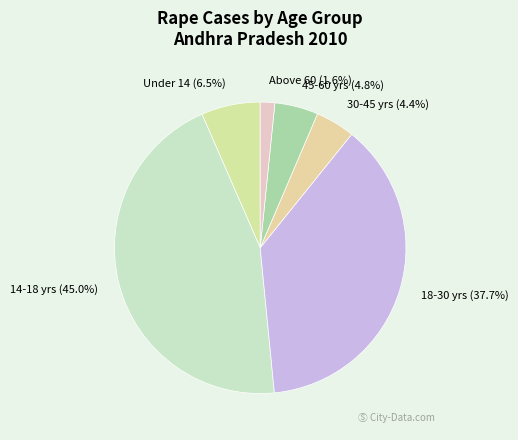

How many segments does this pie chart have?

6